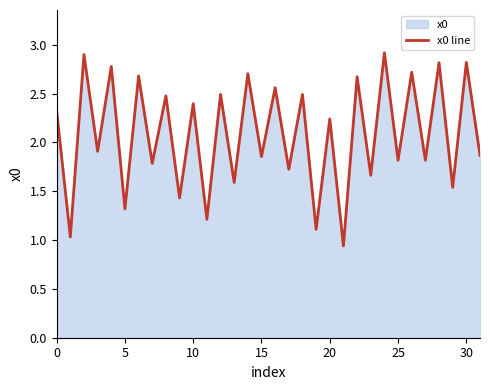

What is the label of the 17th point from the left?

16